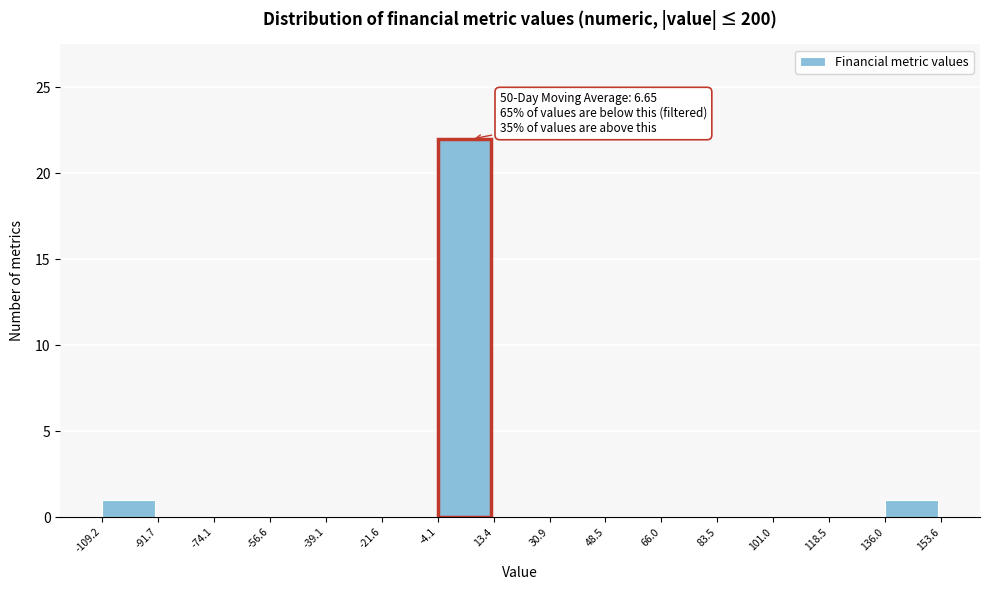

Which range on the x-axis has the tallest bar?

-4.1 to 13.4